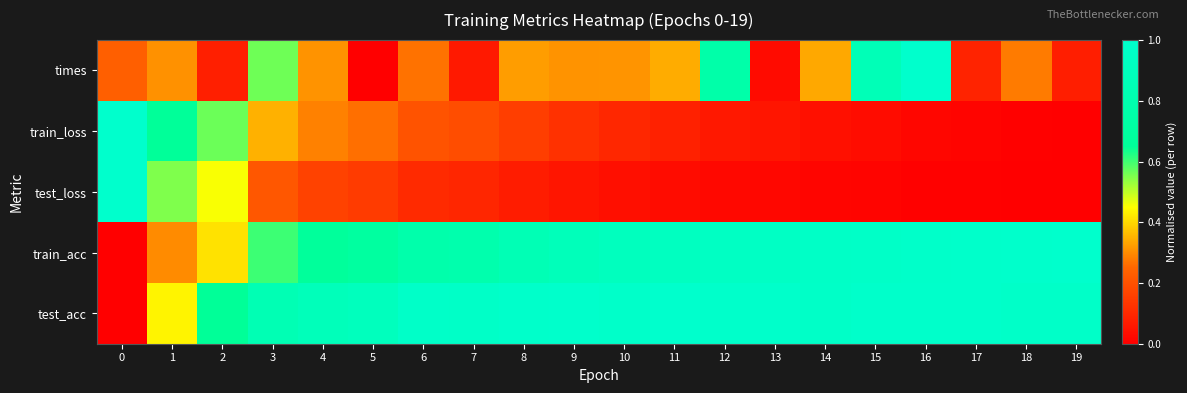

Which series has the largest range (max minus min)?

times